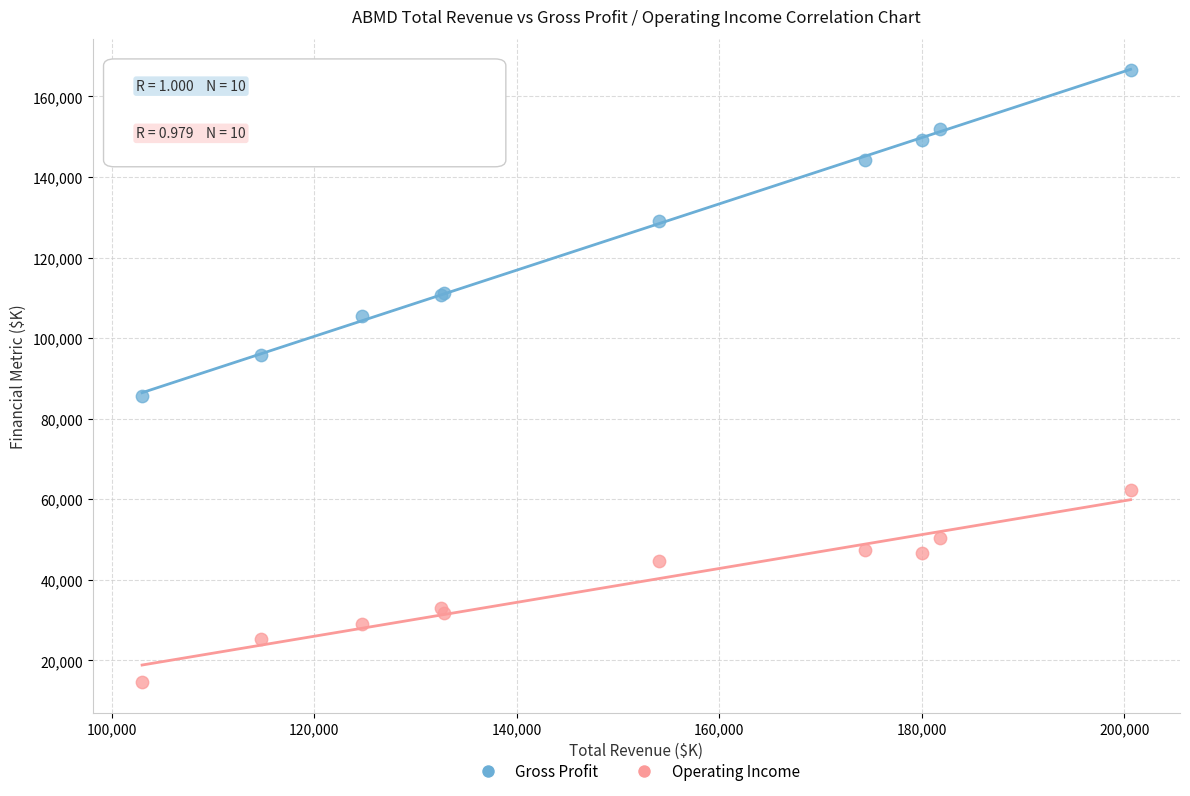

In the Gross Profit series, what Y value is closest to 126150?

129000